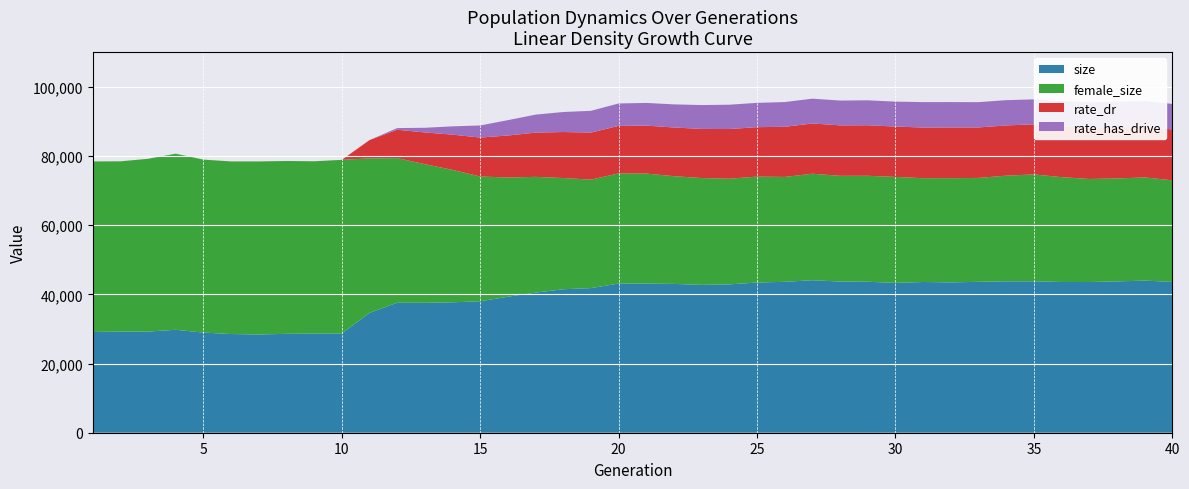

What is the lowest value of the size series?

28383.0